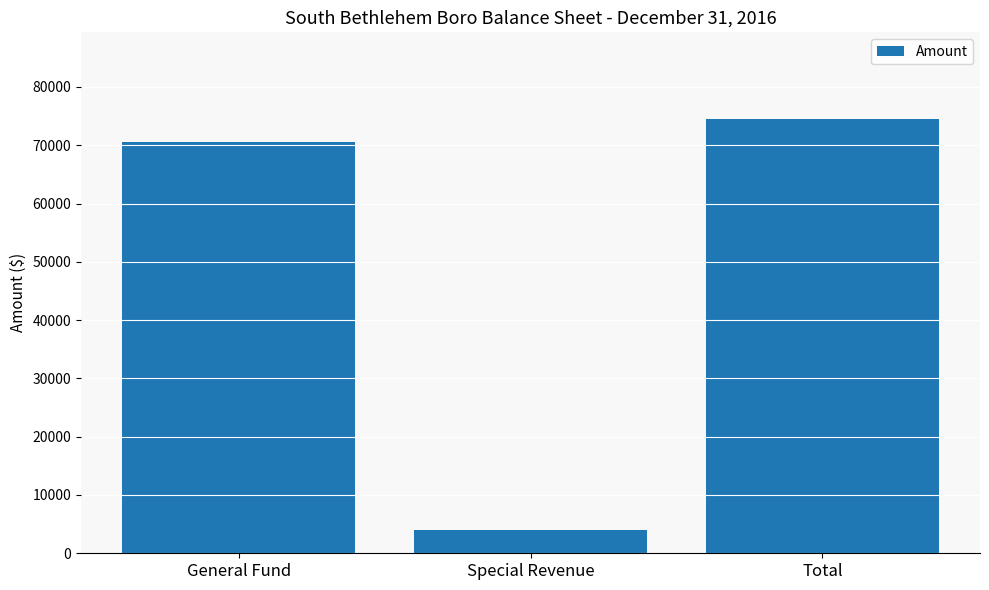

Which label corresponds to the smallest value in the chart?

Special Revenue